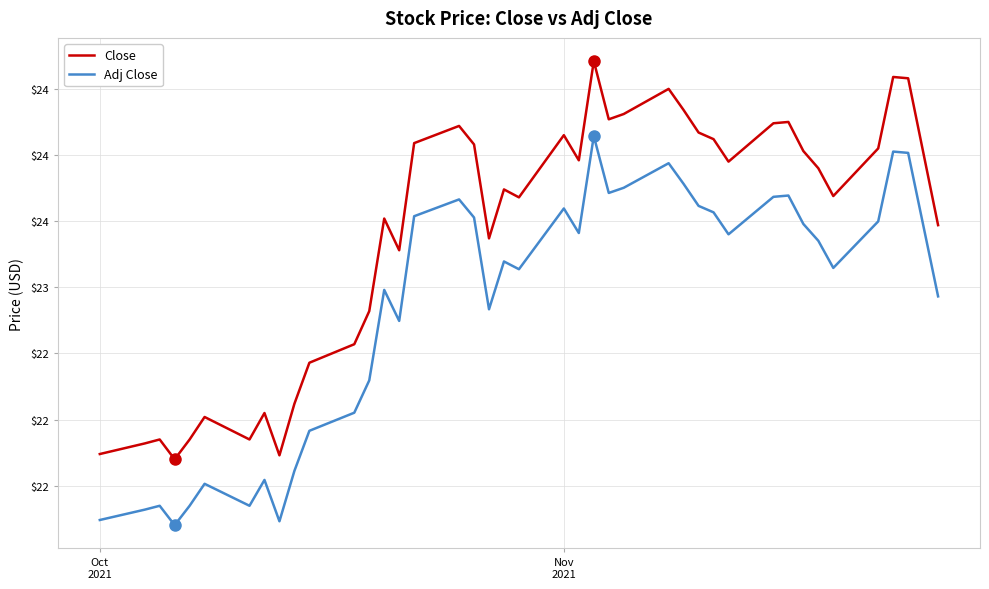

What are all the series names shown in the legend?

Close, Adj Close